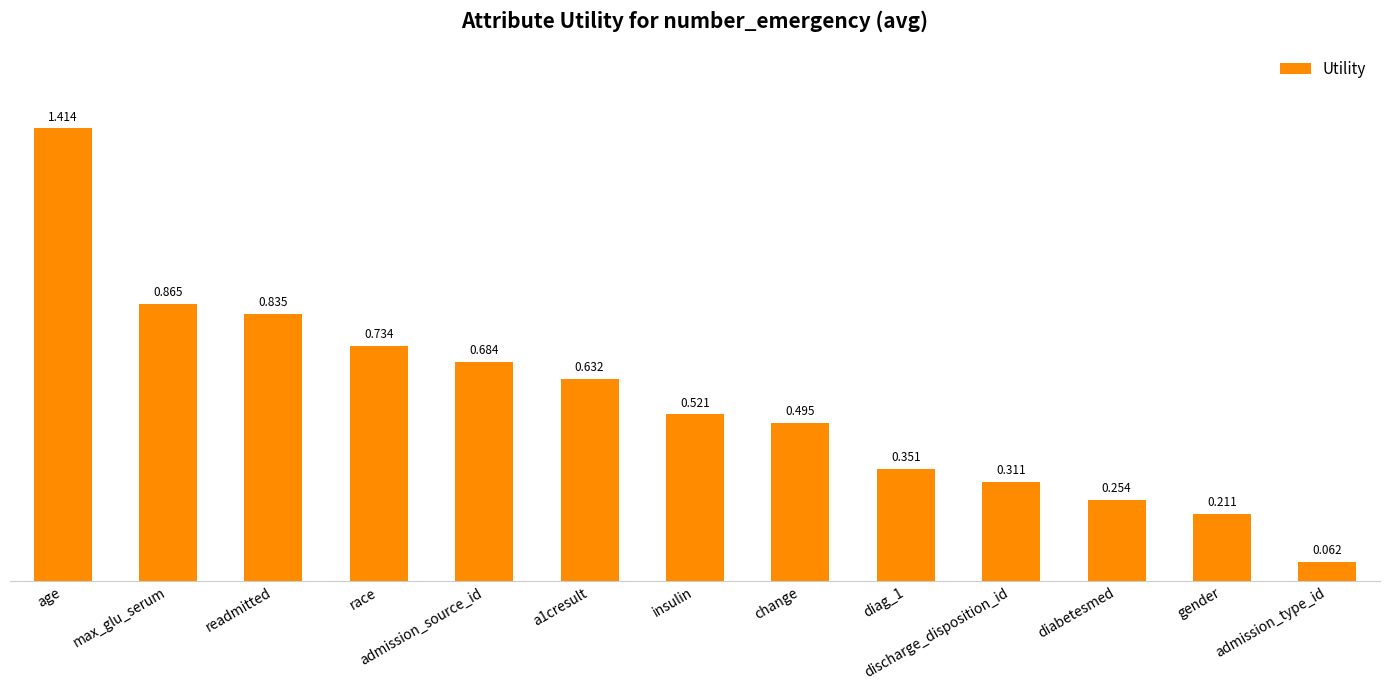

Count the number of data series in this chart.

1